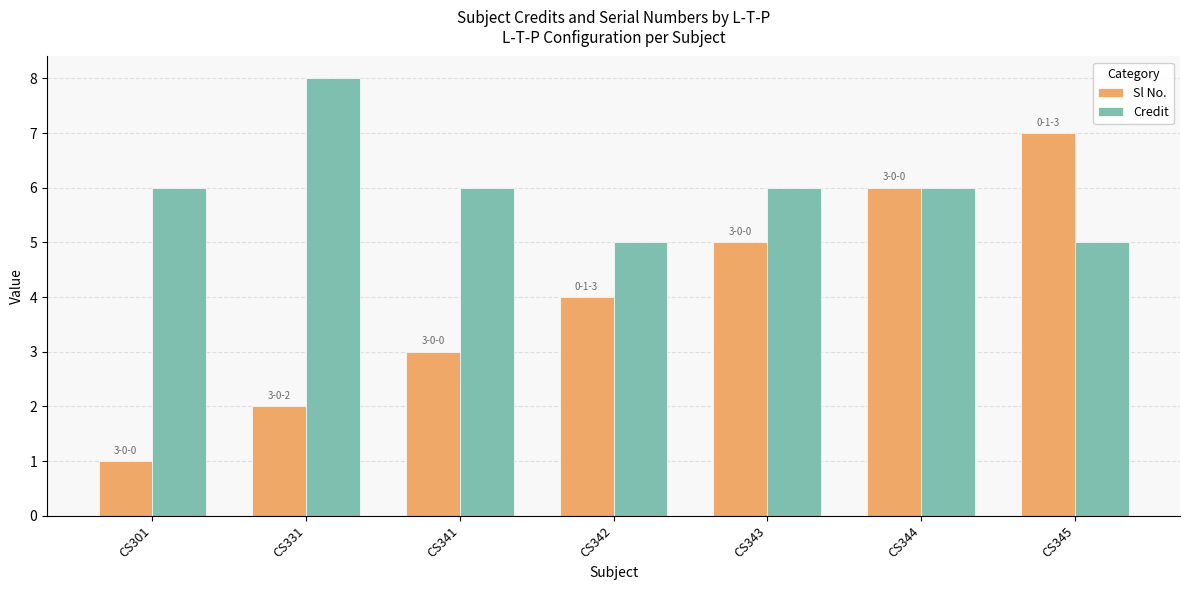

What are all the series names shown in the legend?

Sl No., Credit